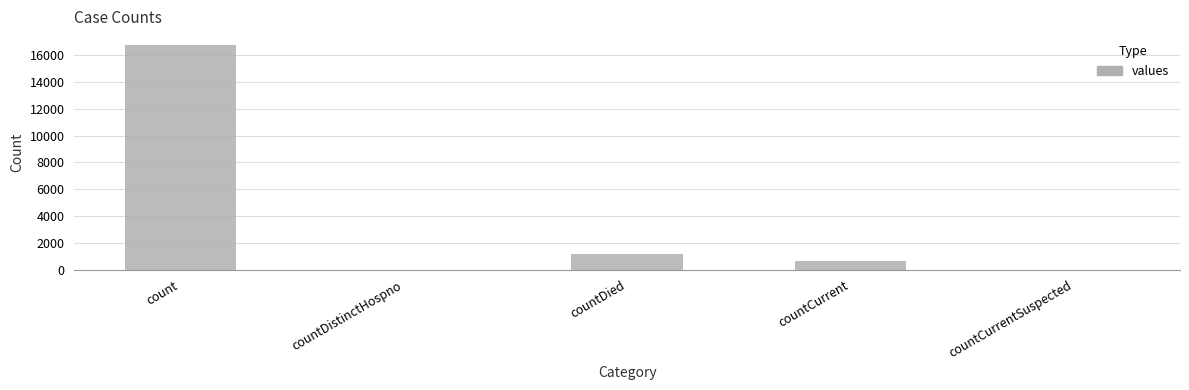

How many data points does each series have?

5